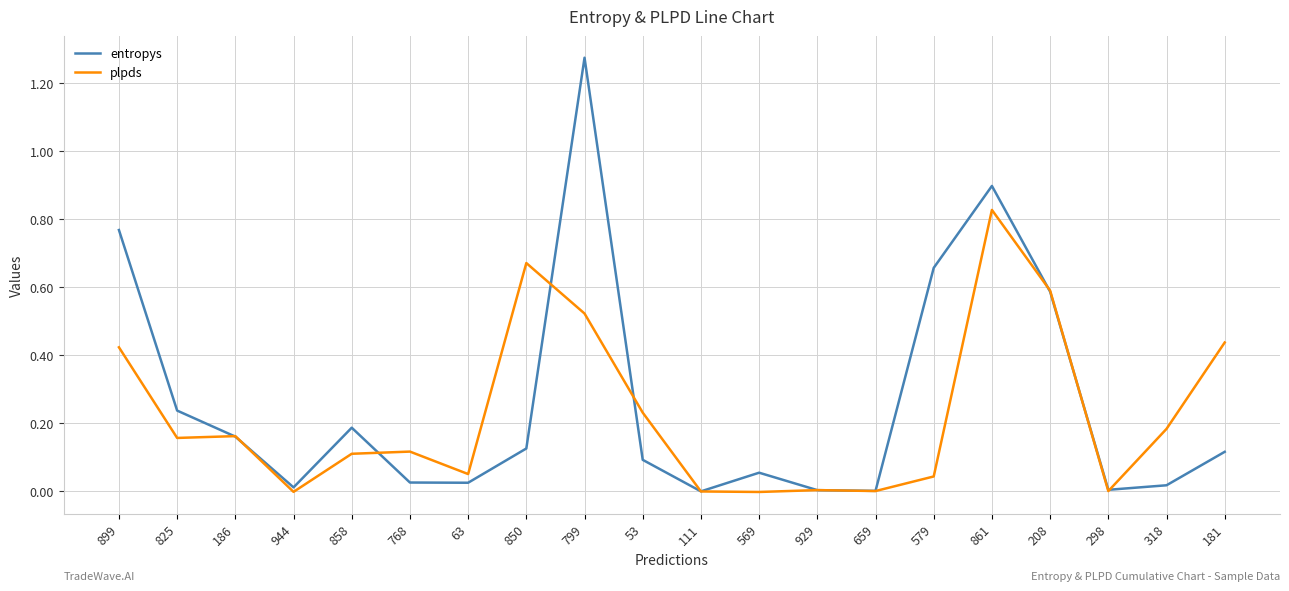

What position from the left is 181?

20